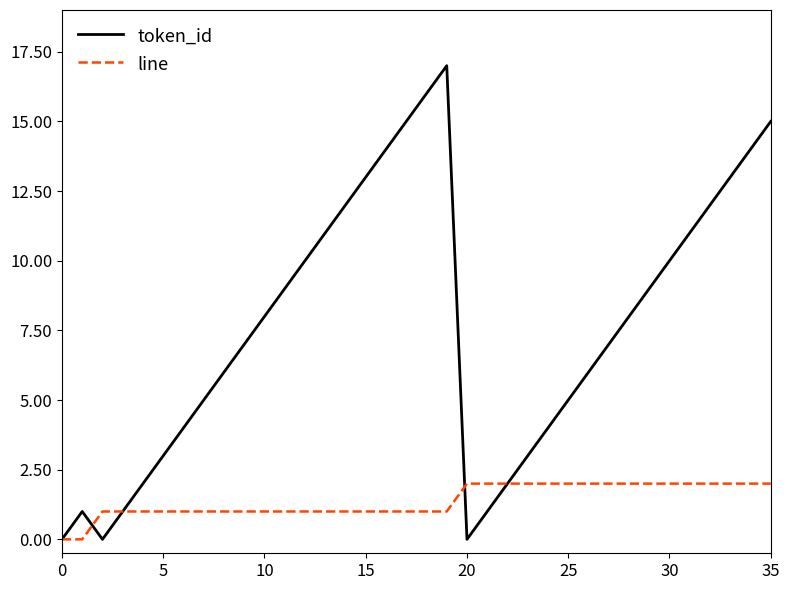

What is the greatest value displayed?

17